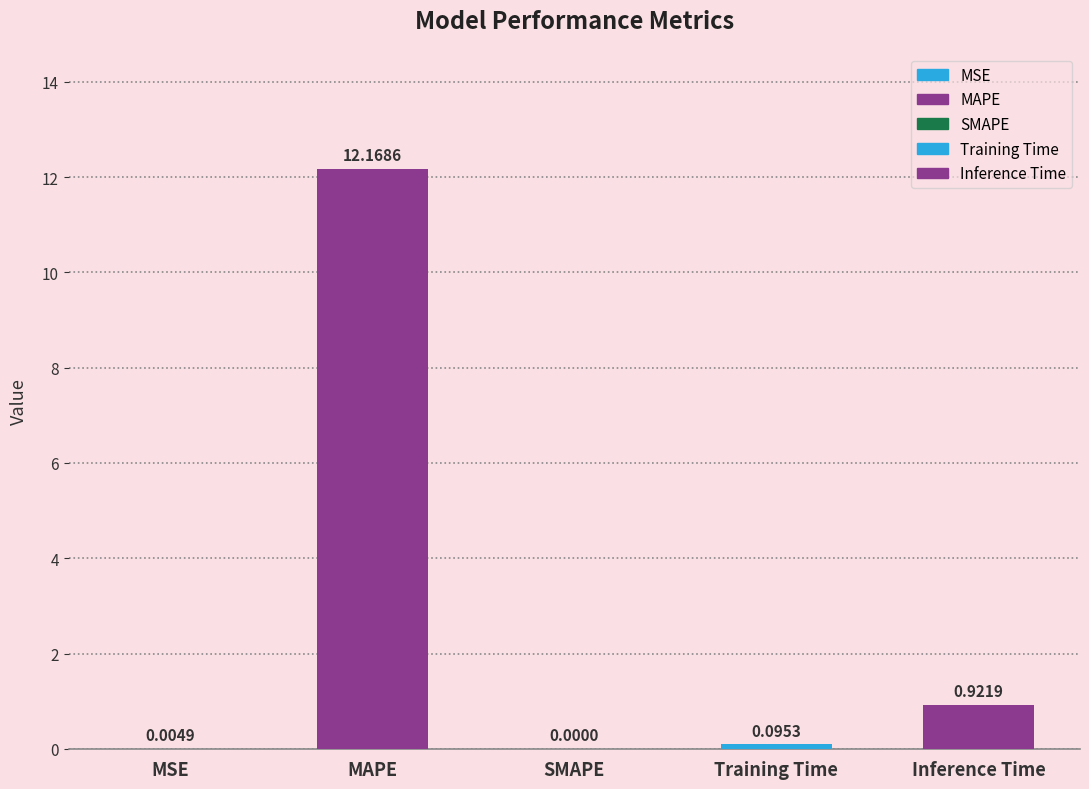

How many positive values are there?

4